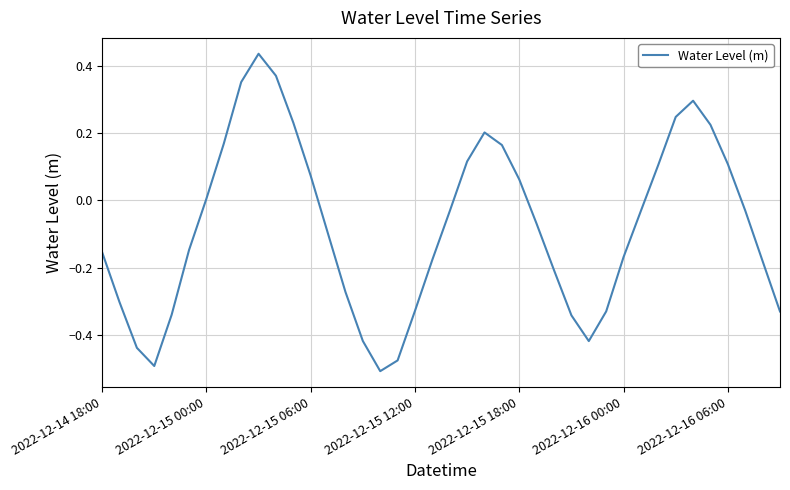

How many lines are shown in the chart?

1